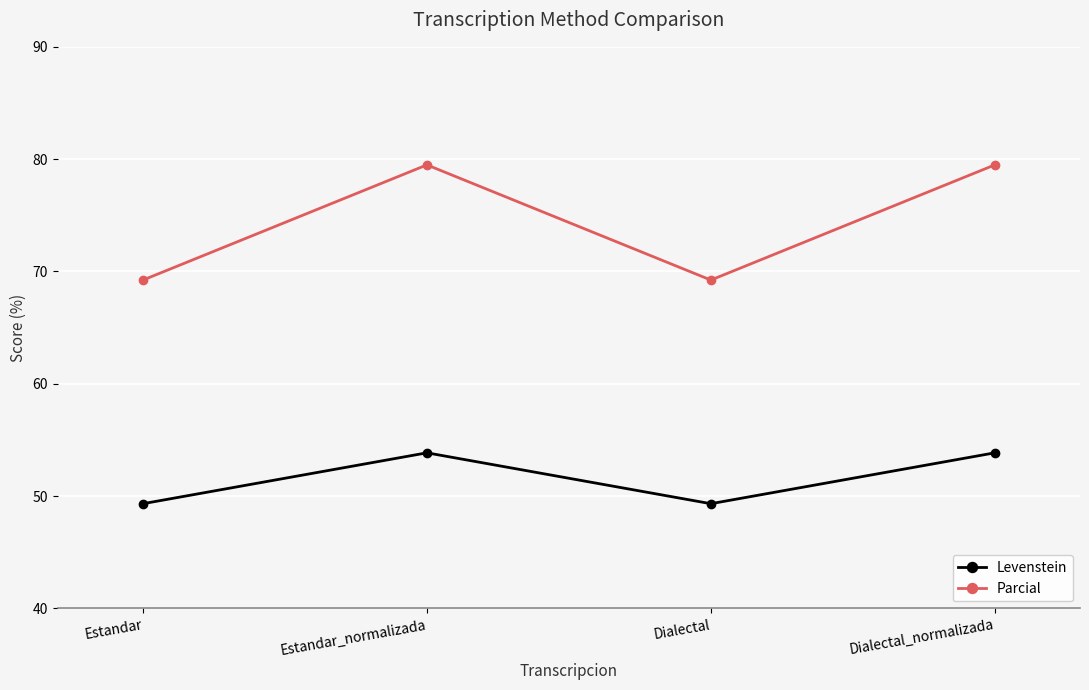

How many categories are shown in the chart?

4